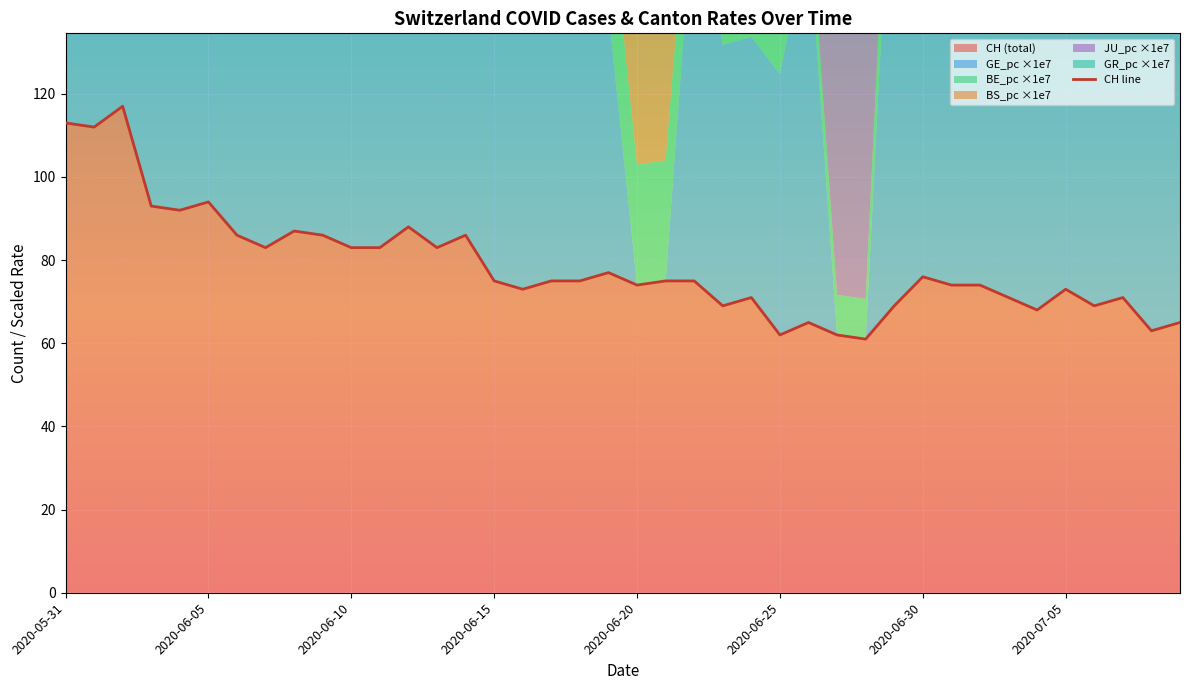

What is the label of the 21st point from the right?

19